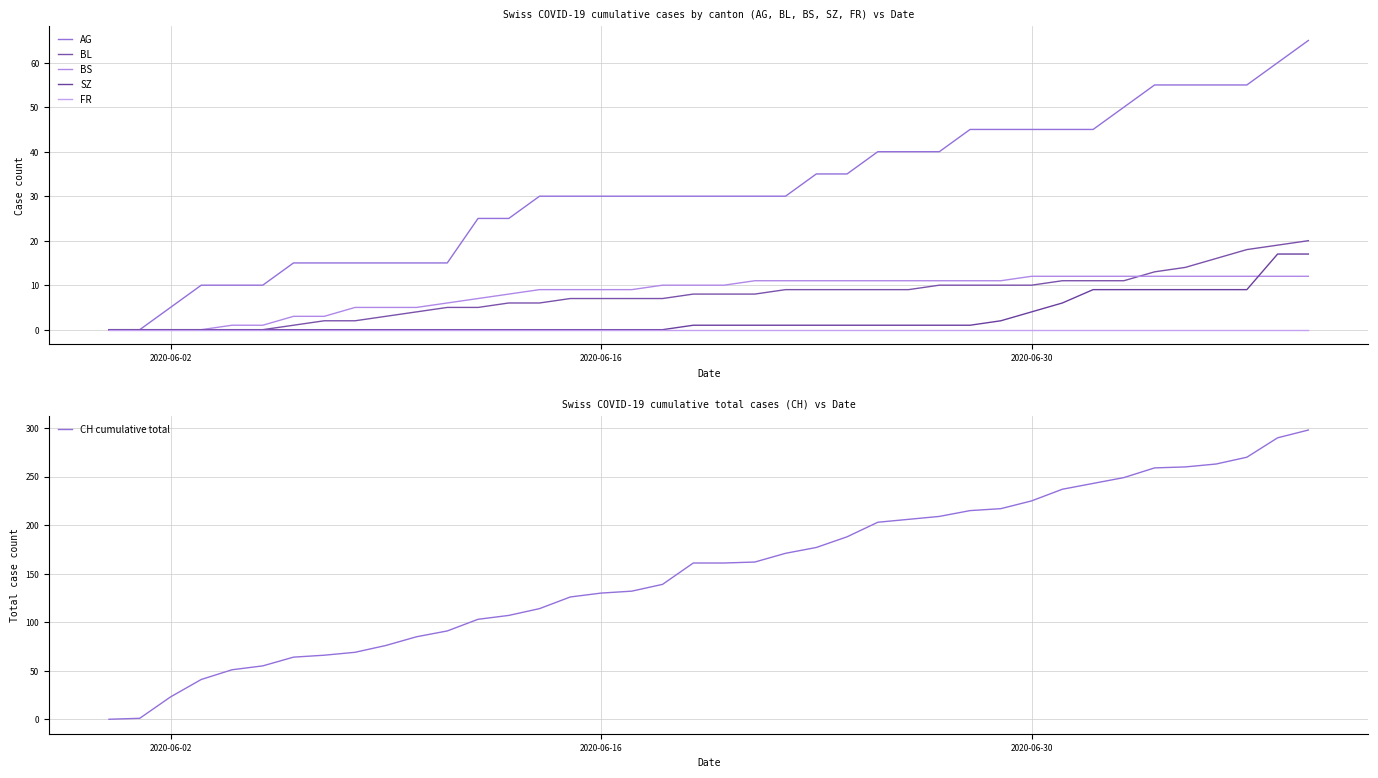

True or false: SZ has more than 2 interior local peaks.

False